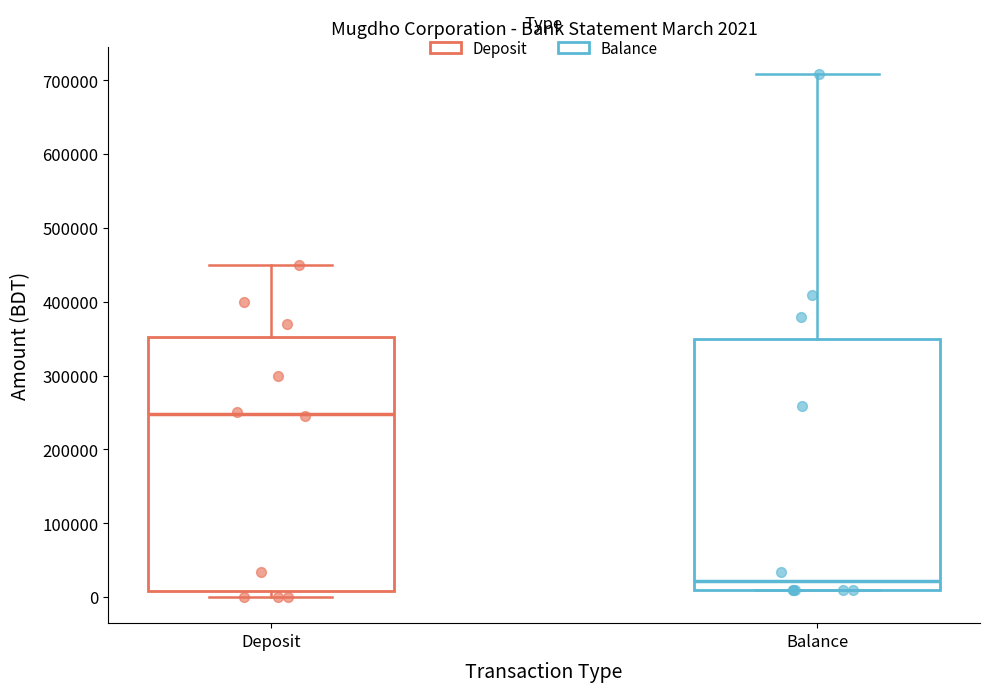

Which box has the highest median line?

Deposit